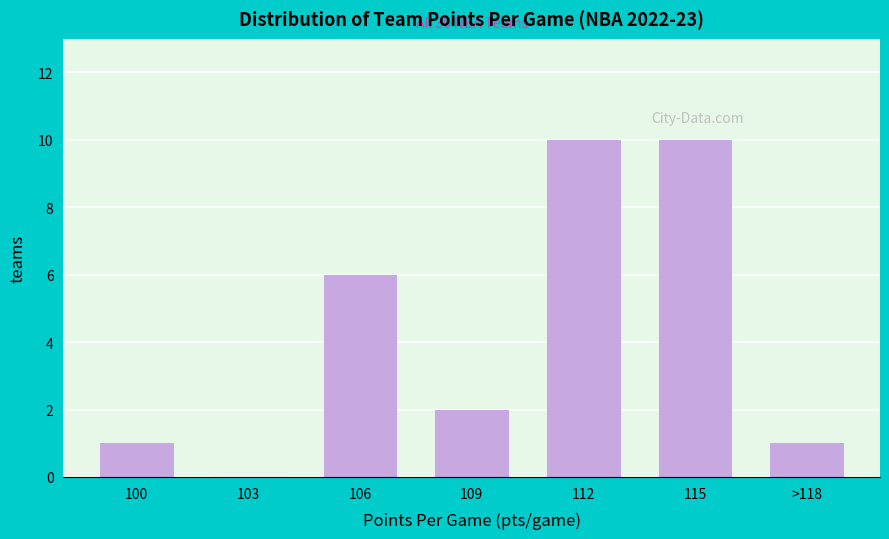

Reading left to right, extract all data points from this chart.

100=1	103=0	106=6	109=2	112=10	115=10	>118=1